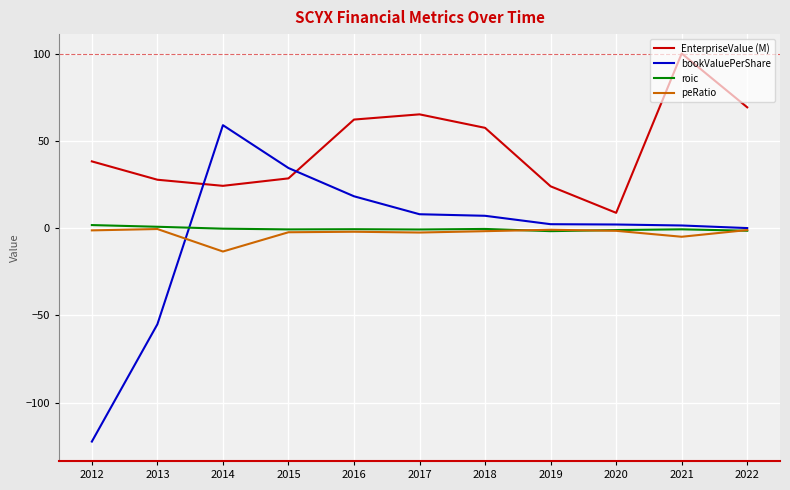

At which label is bookValuePerShare closest to -31?

2013